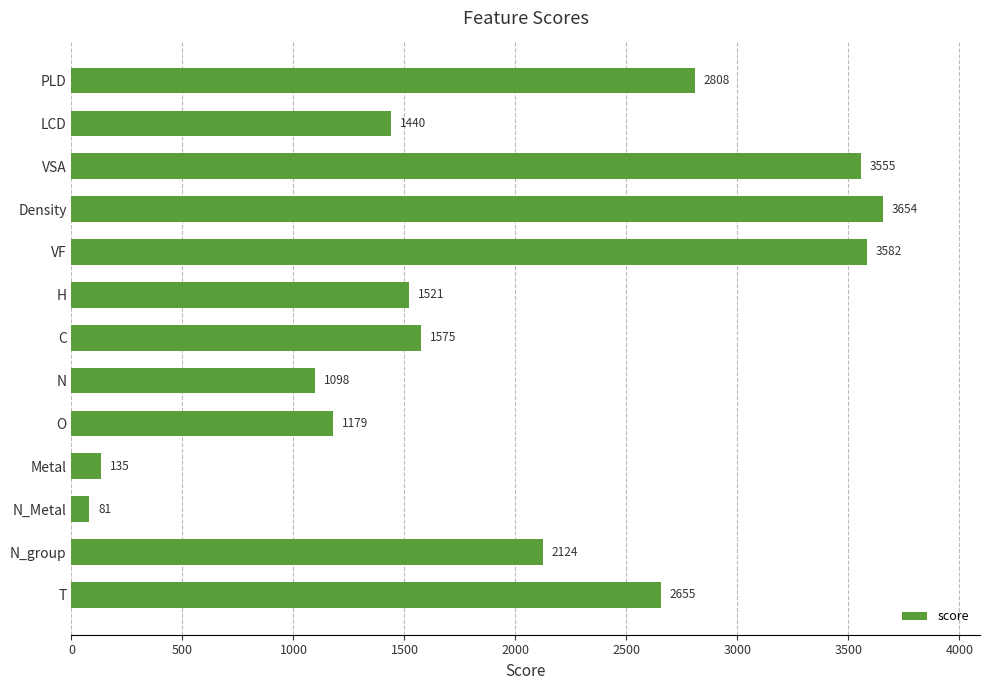

Reading top to bottom, extract all data points from this chart.

2808	1440	3555	3654	3582	1521	1575	1098	1179	135	81	2124	2655